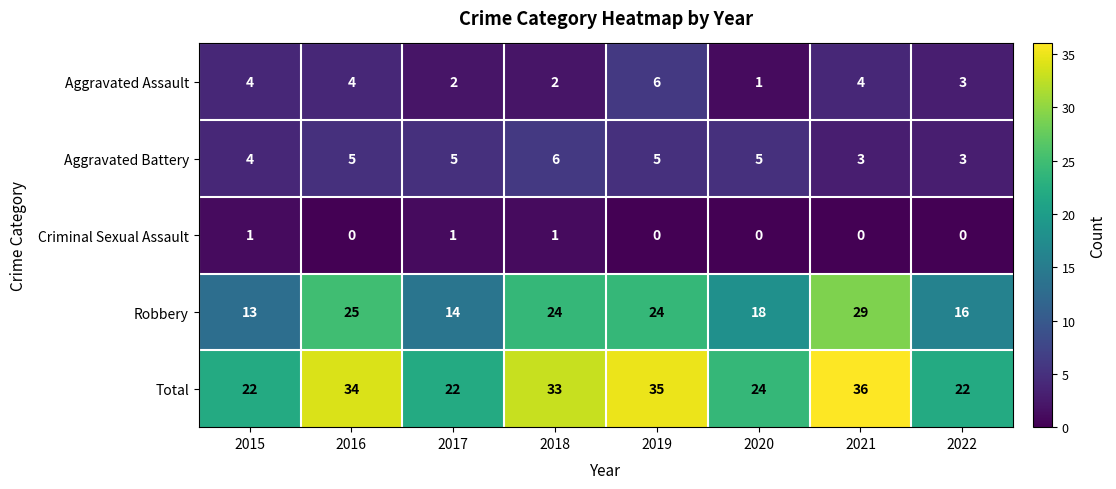

Which series has the widest spread of values?

Robbery